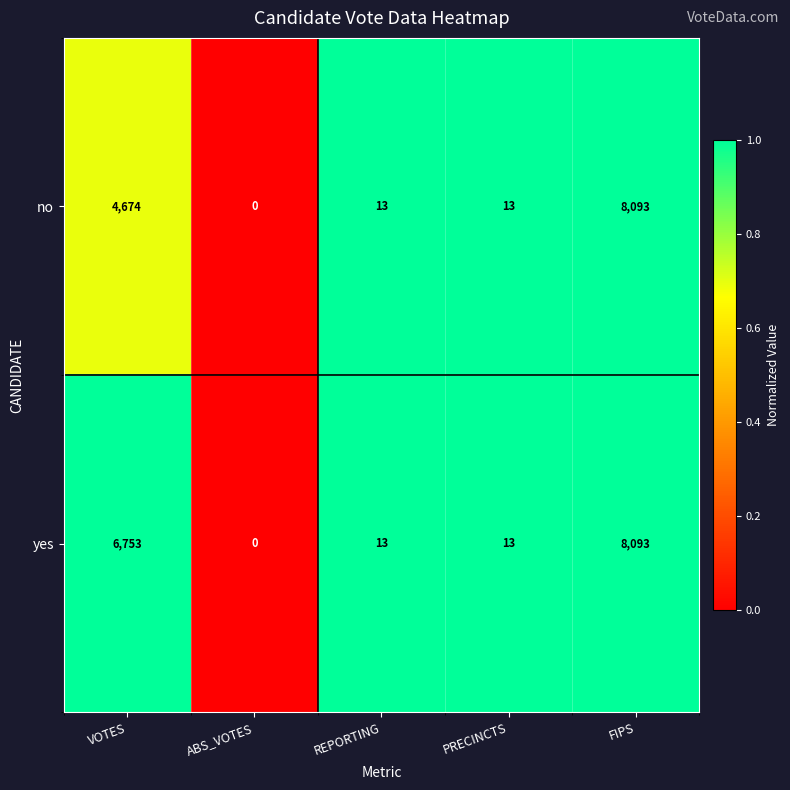

Reading right to left, list all the values displayed in this chart.

no: FIPS=8093	PRECINCTS=13	REPORTING=13	ABS_VOTES=0	VOTES=4674
yes: FIPS=8093	PRECINCTS=13	REPORTING=13	ABS_VOTES=0	VOTES=6753